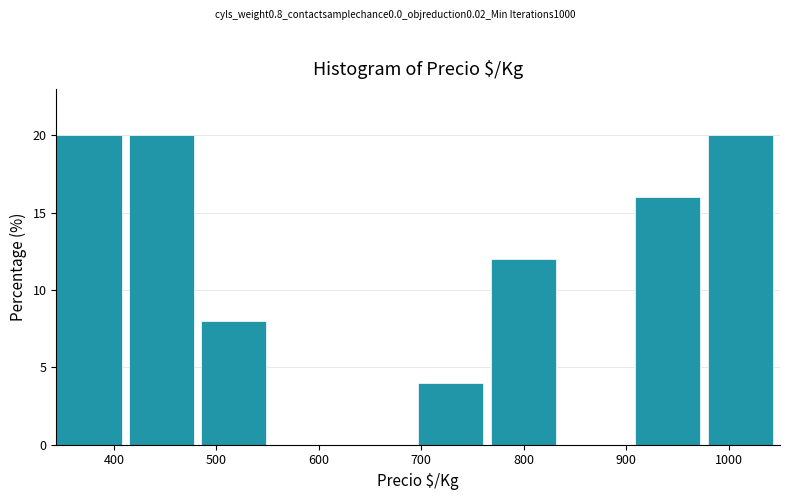

How tall is the bar that spans 980 to 1050 on the x-axis? Neither the bar edges nor the heights are printed on the chart, so give them approximately, as read against the axes.

20